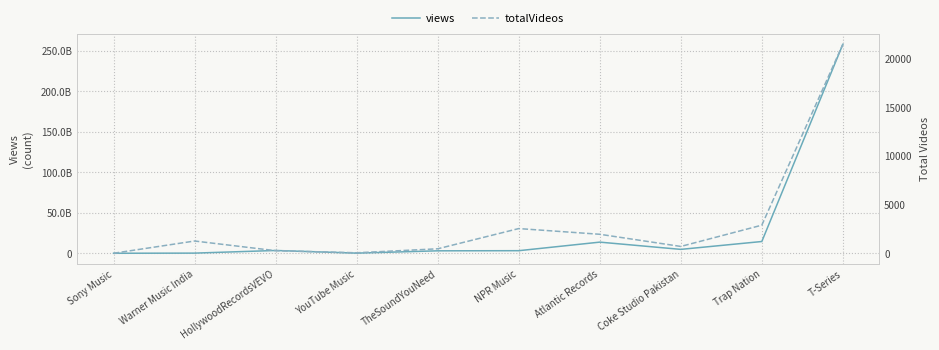

Between Warner Music India and NPR Music, which series saw the biggest shift?

views